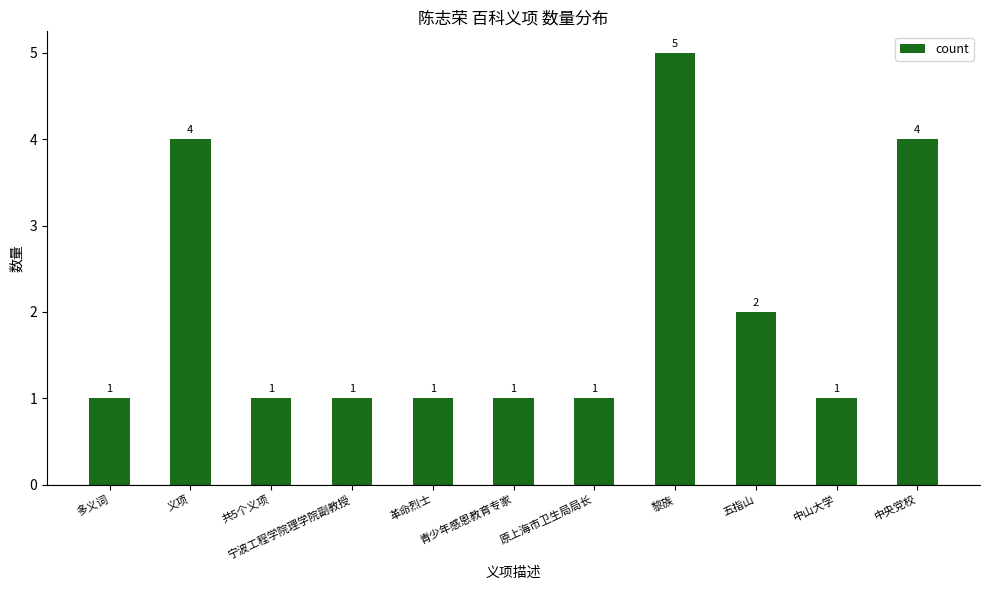

Approximately how many times larger is the value at 中央党校 compared to 五指山?

2.0